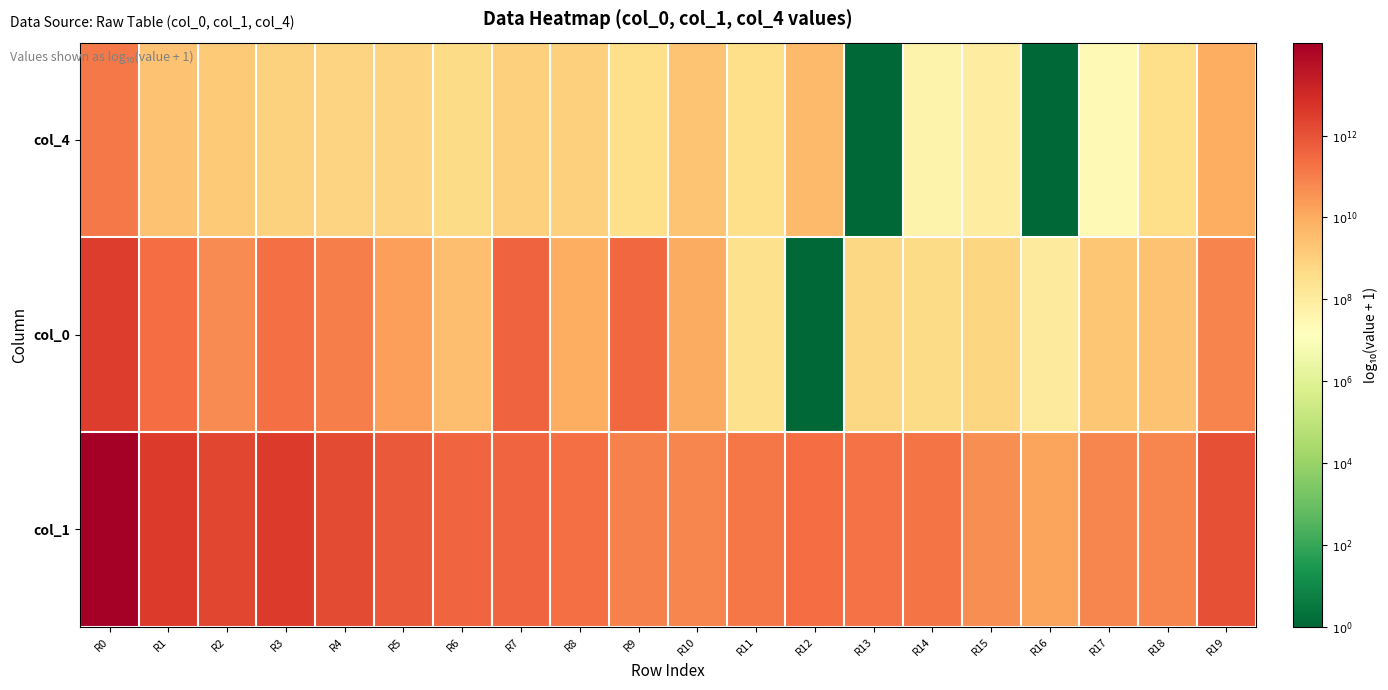

How many distinct data groups are displayed?

3